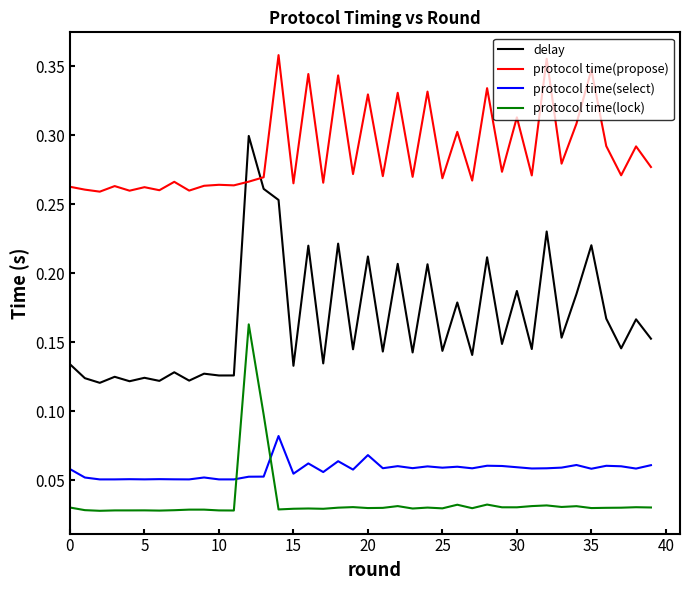

Which series has the largest total across all categories?

protocol time(propose)